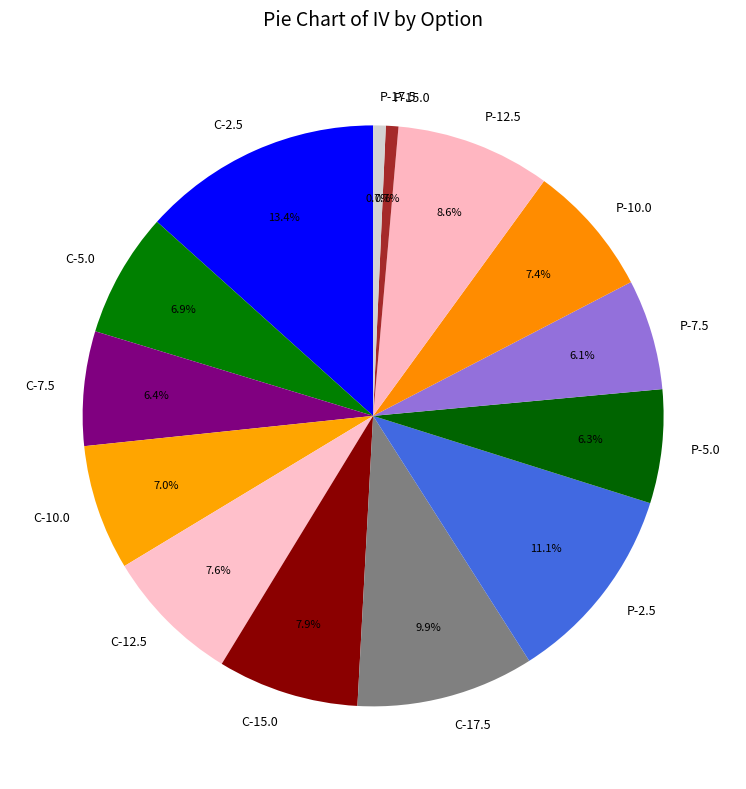

What is the largest slice in the pie chart?

C-2.5